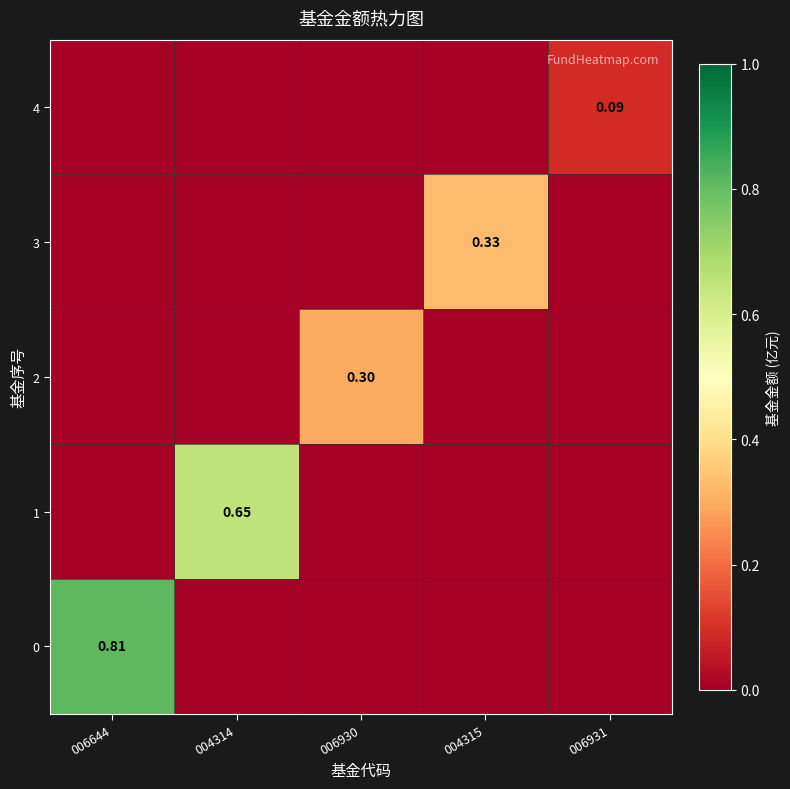

How many values in the 3 series exceed 0?

1